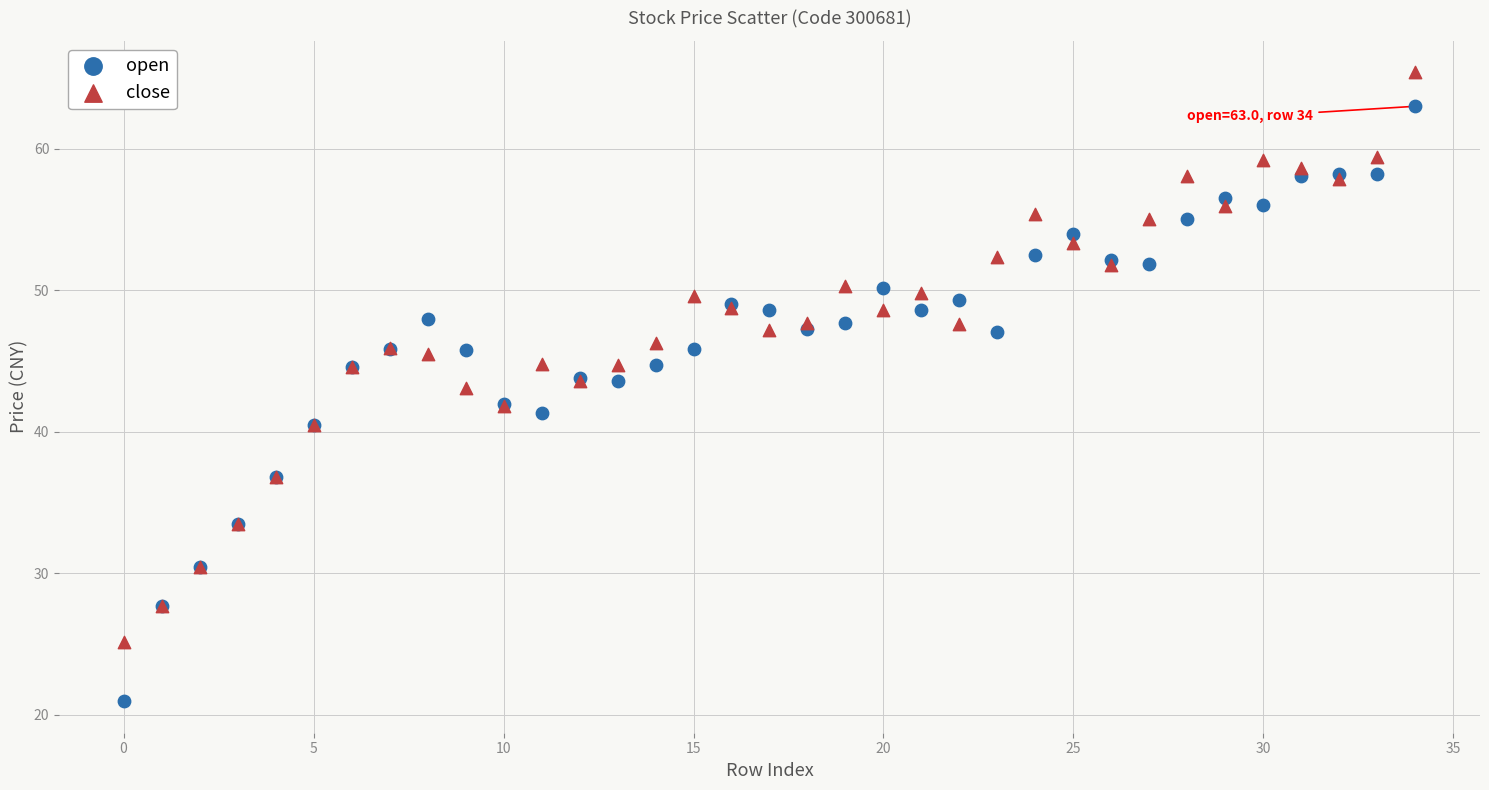

Which series has the widest spread of Y values?

open